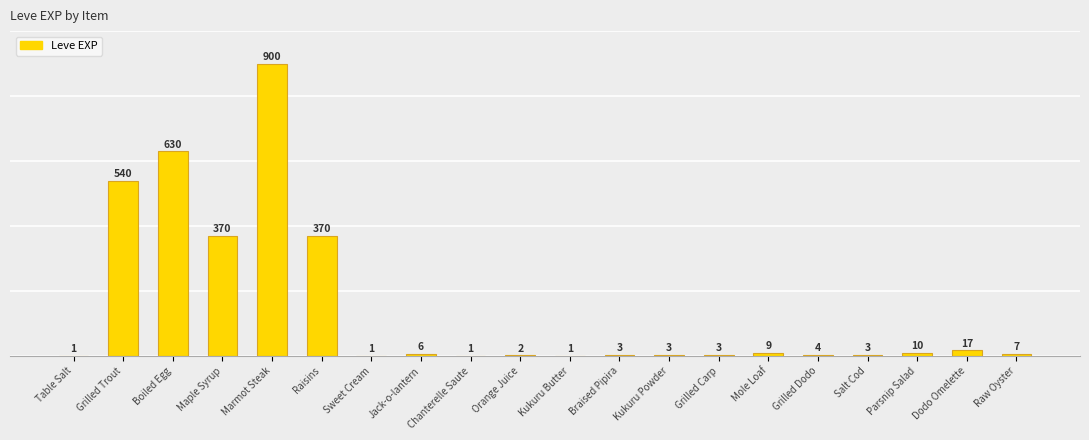

How many bars are there in total?

20